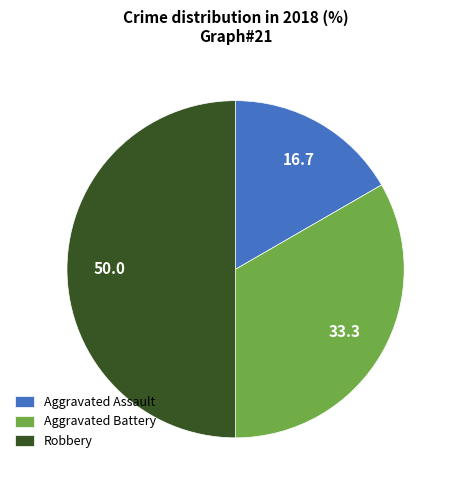

Is the sum of Aggravated Battery and Robbery greater than half?

Yes